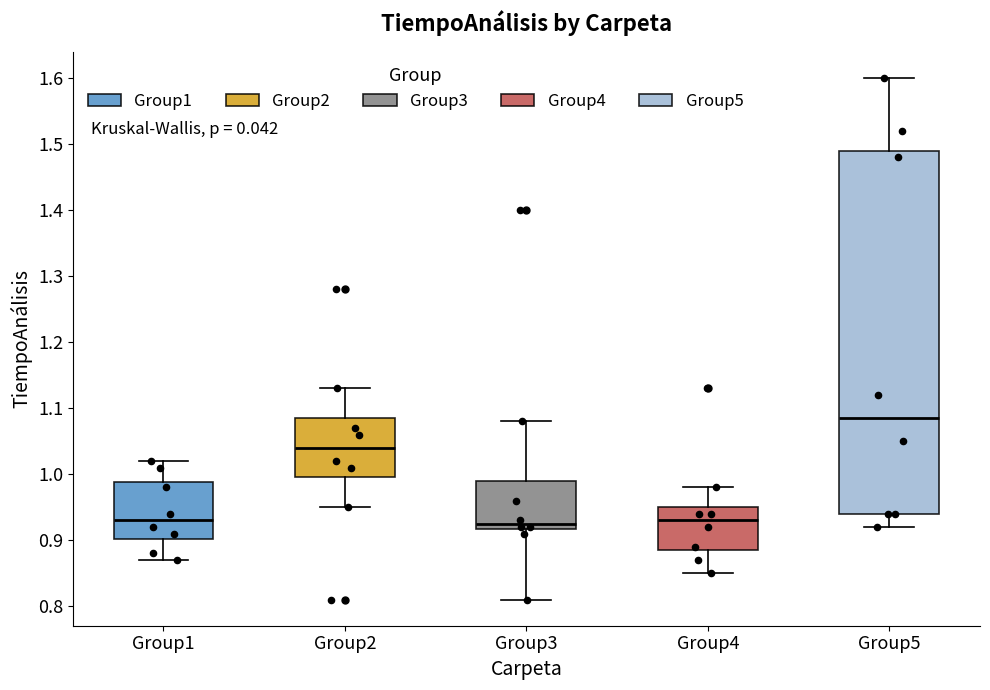

Comparing the boxes themselves (not the whiskers), which one is the tallest?

Group5